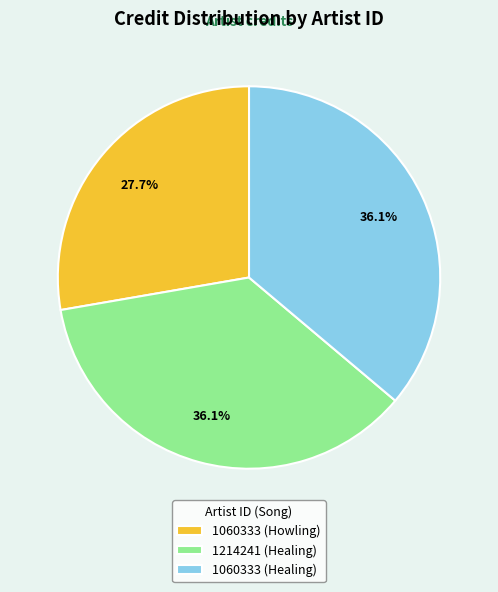

The 1060333 (Healing) slice represents 36% of the pie. True or false?

True